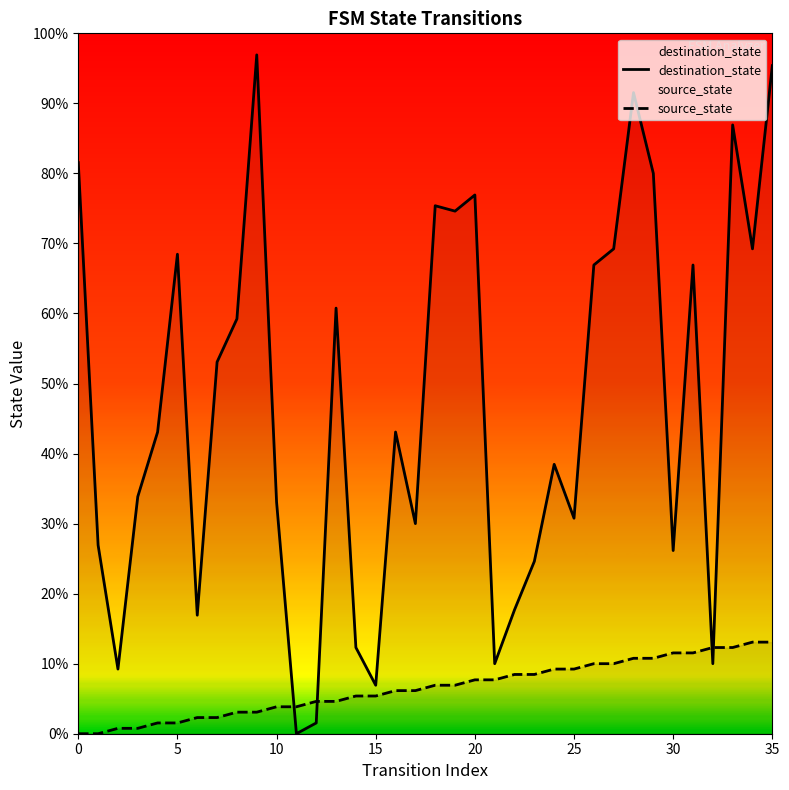

What is the sum of all destination_state values?

2194